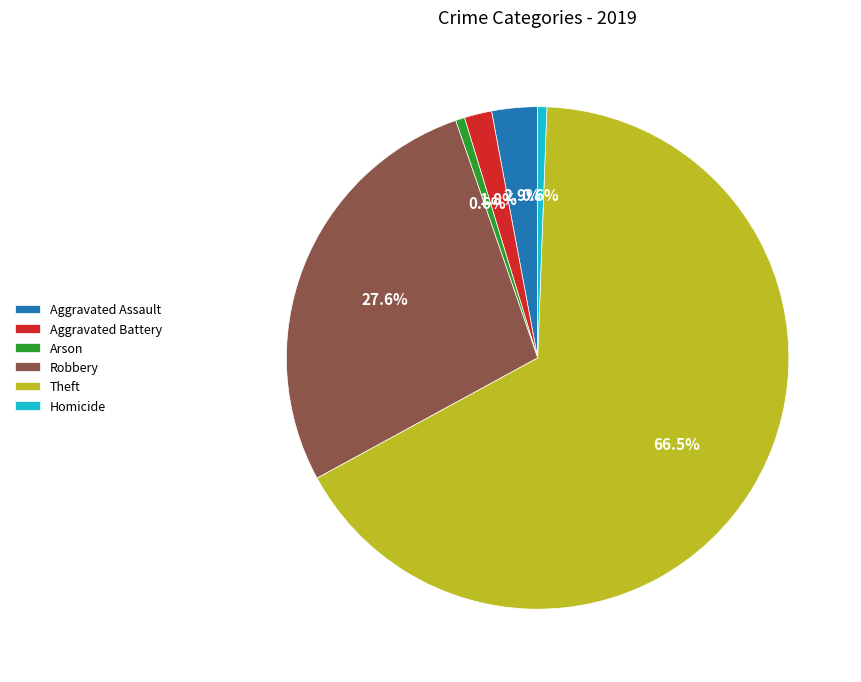

Between Aggravated Battery and Theft, which is larger?

Theft